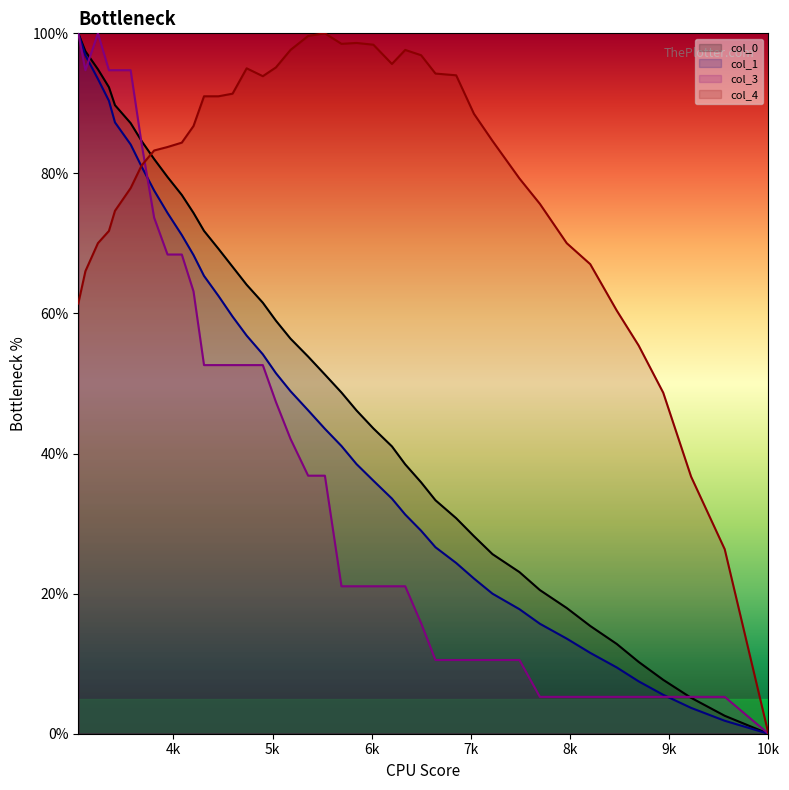

List the series in order of their peak value, lowest first.

col_0, col_1, col_3, col_4